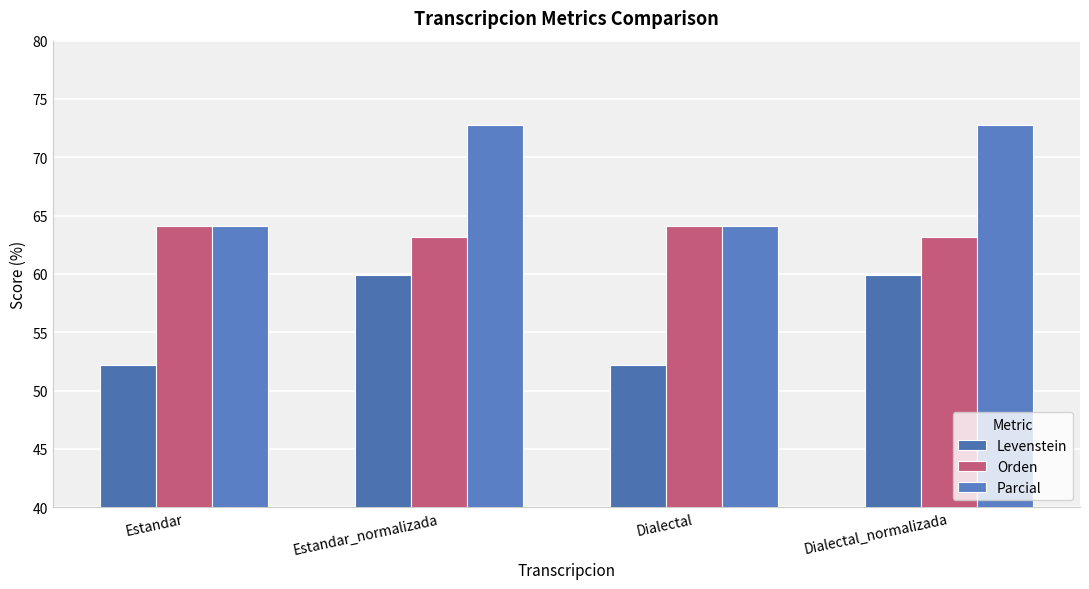

What is the difference between the highest and lowest values at Estandar?

11.9